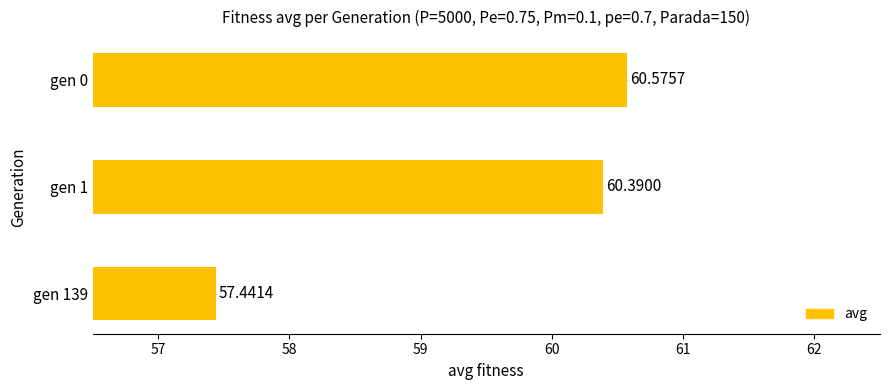

List the labels in order of value, largest first.

gen 0, gen 1, gen 139